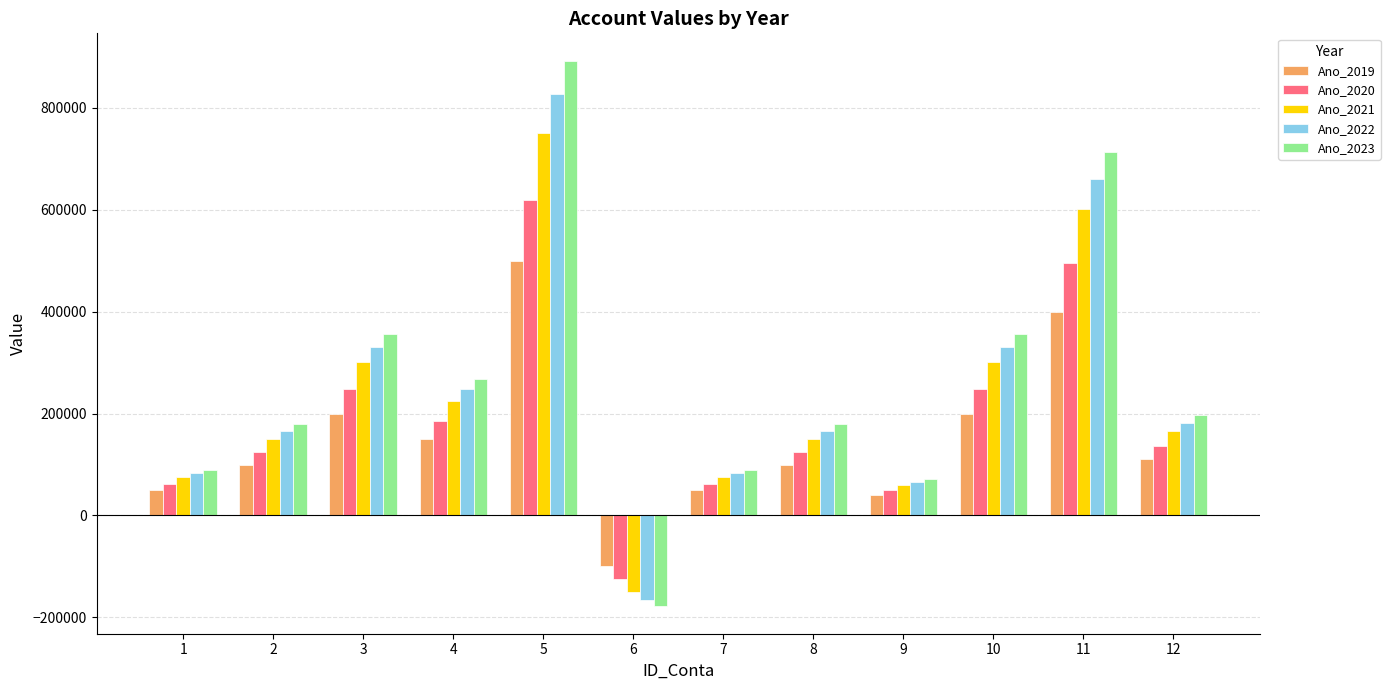

The value of Ano_2021 at 12 is 165319.8. True or false?

True